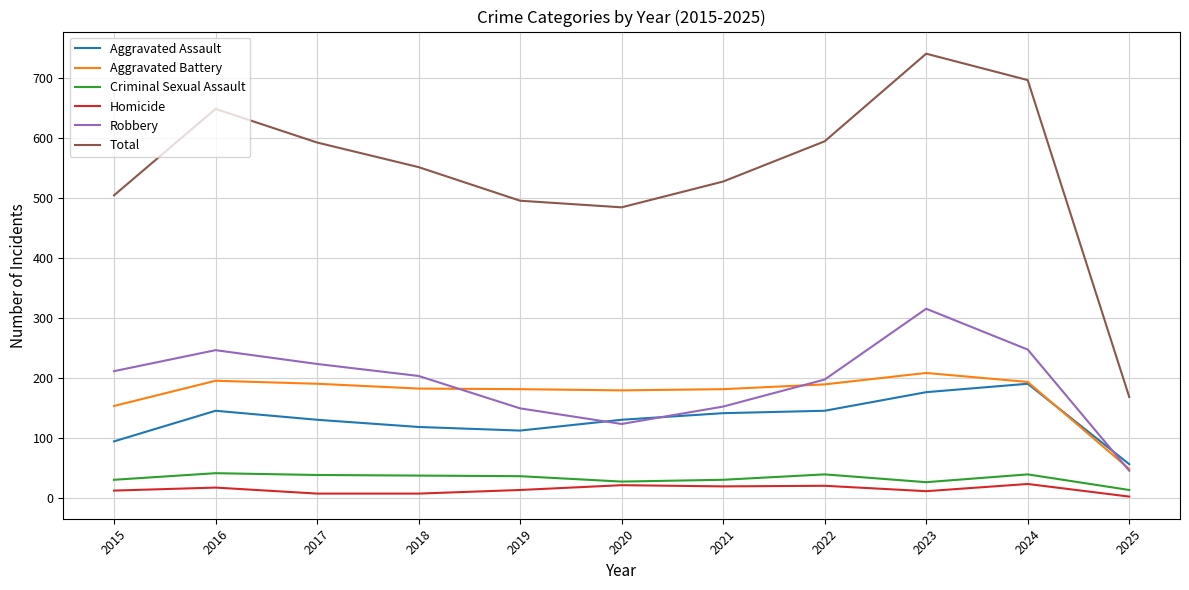

At which label does Criminal Sexual Assault reach its minimum?

2025